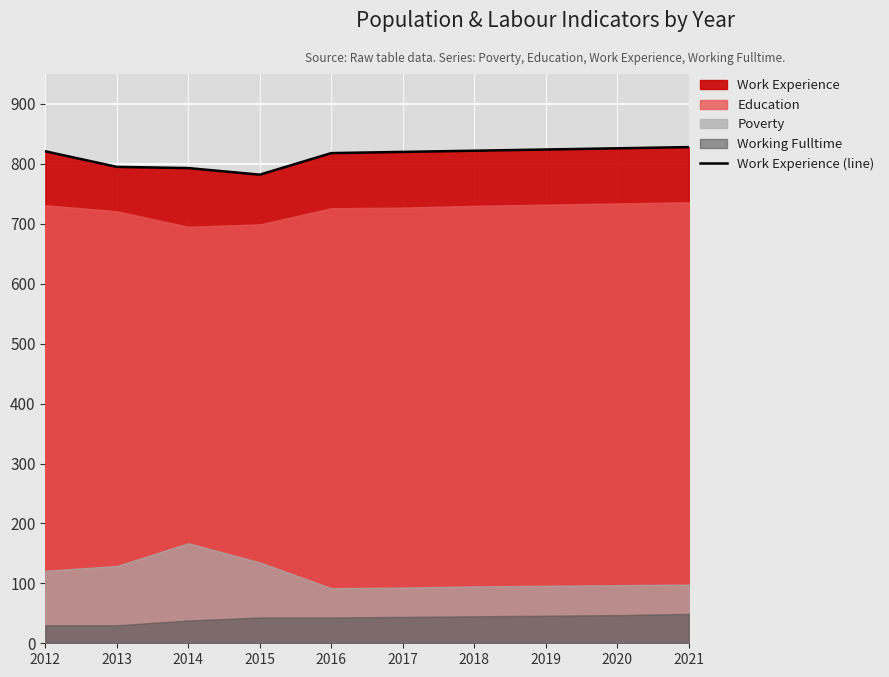

Reading left to right, transcribe all the data shown in this chart.

821	795	793	782	818	820	822	824	826	828